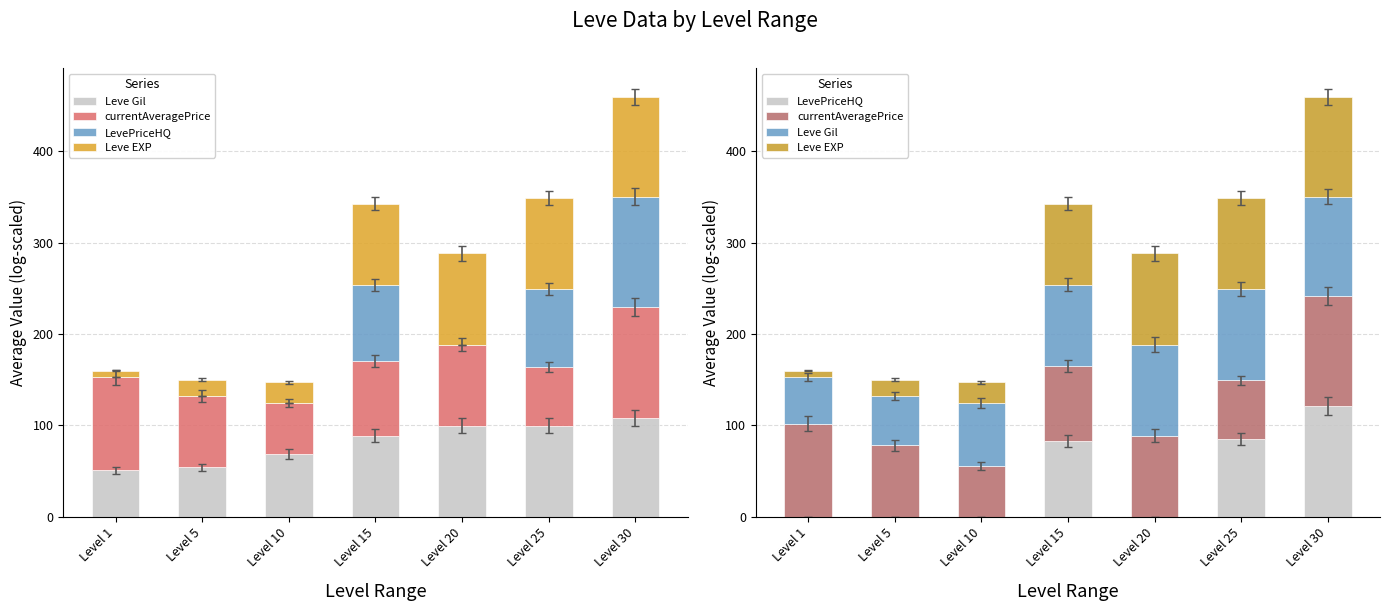

What is the total value across all series at Level 20?

288.4